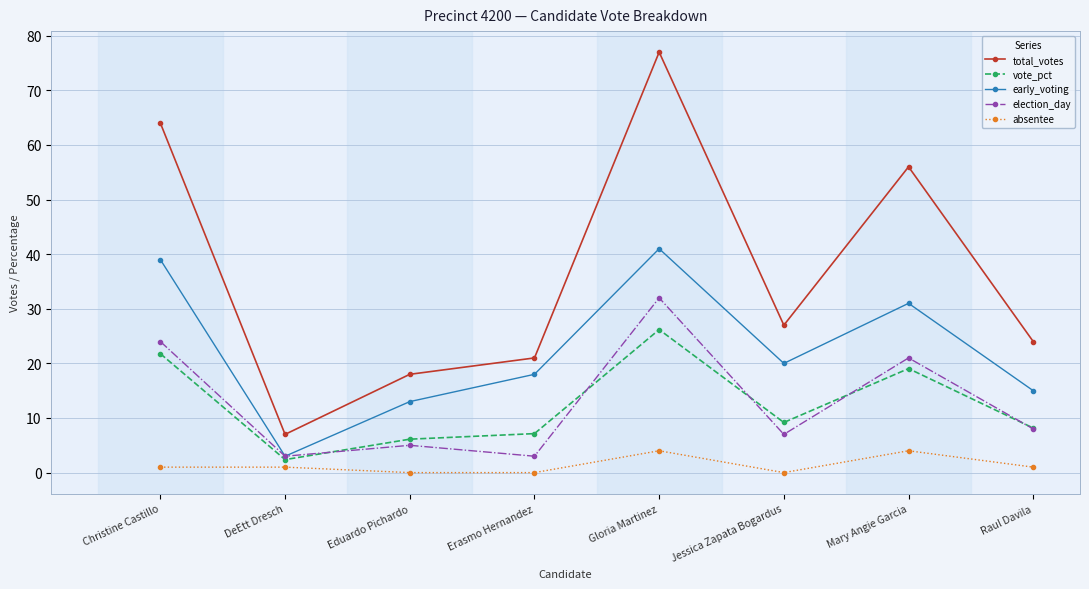

At which label does vote_pct reach its peak?

Gloria Martinez